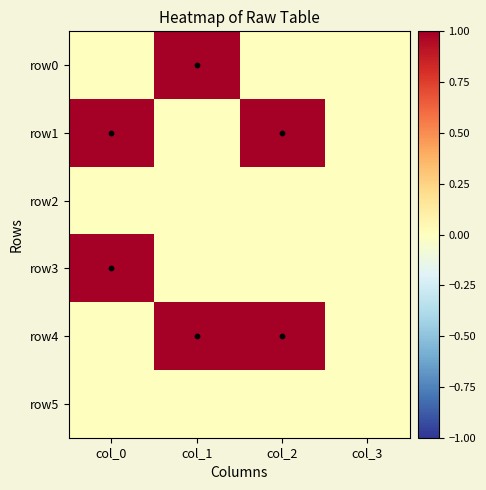

How many series are shown in this chart?

6